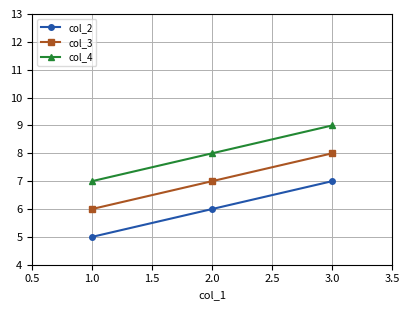

Which category has the highest value in the col_4 series?

3.0